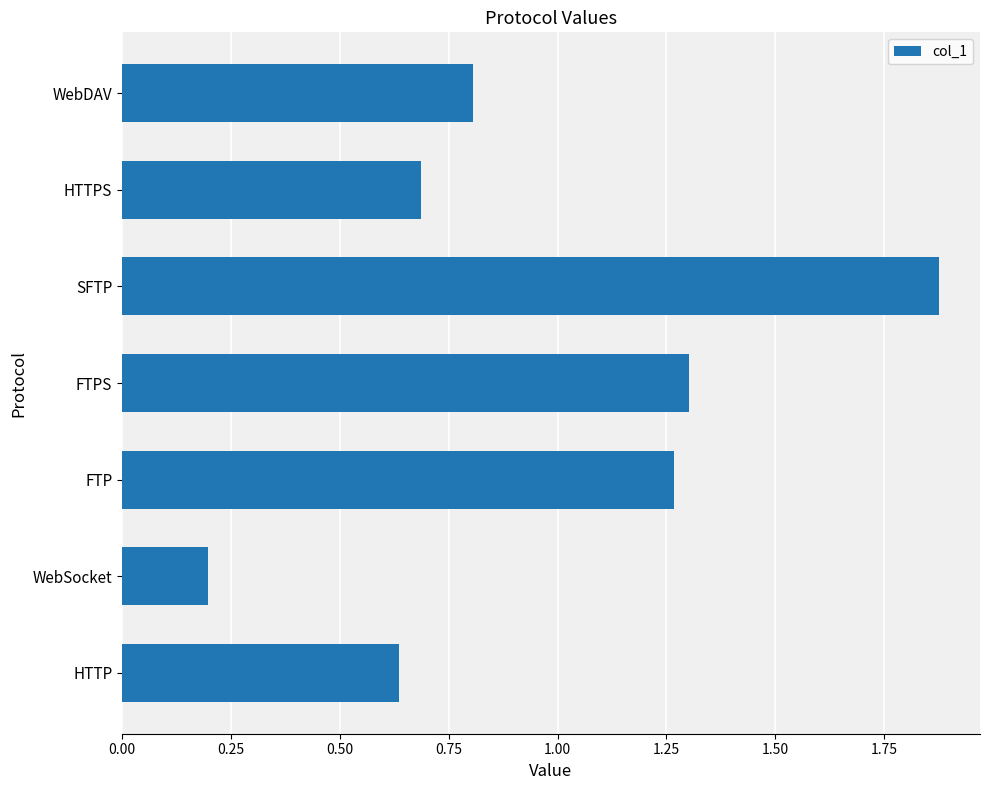

What is the difference between the second highest and minimum values?

1.1